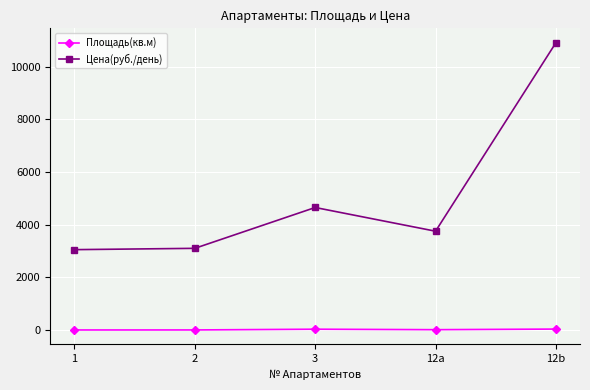

Count the number of data series in this chart.

2